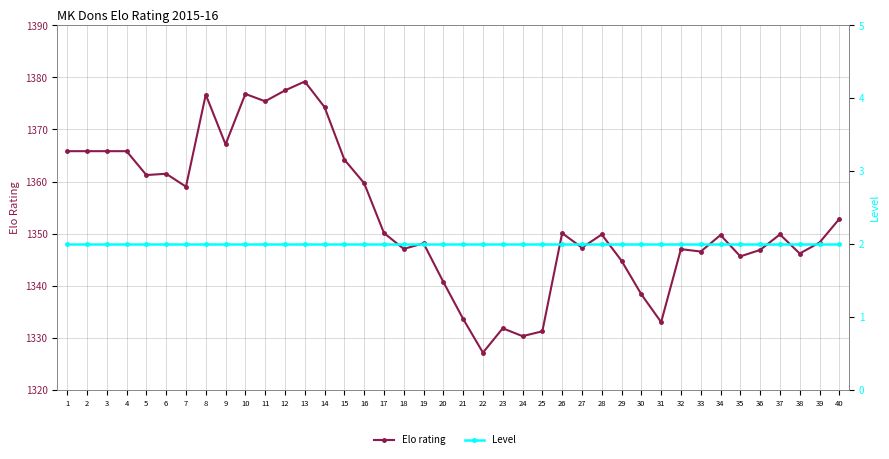

What is the difference between the highest and lowest values at 39?

1346.3